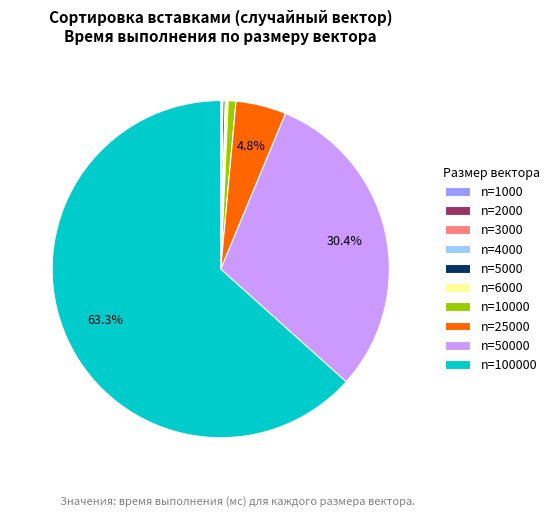

Is there a majority slice in this chart?

Yes